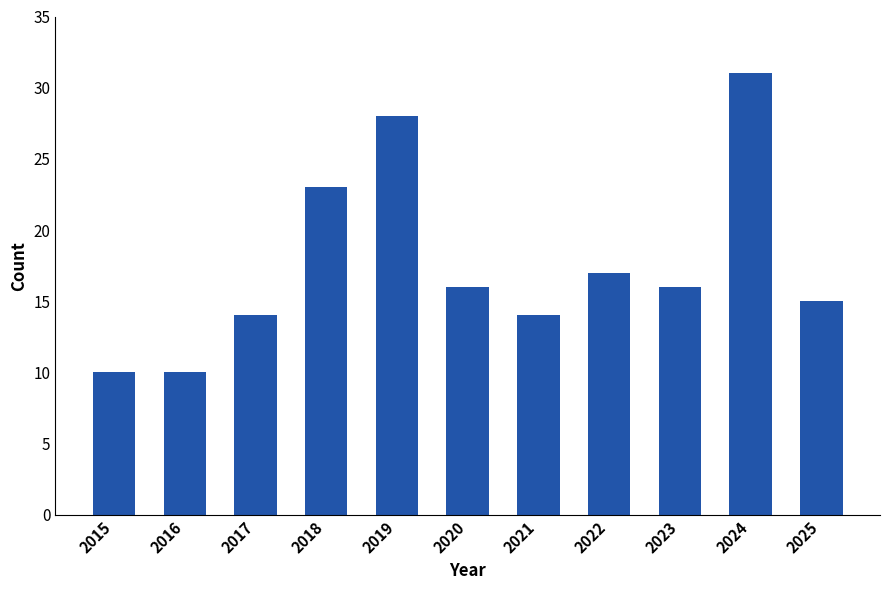

How many bars are there in total?

11